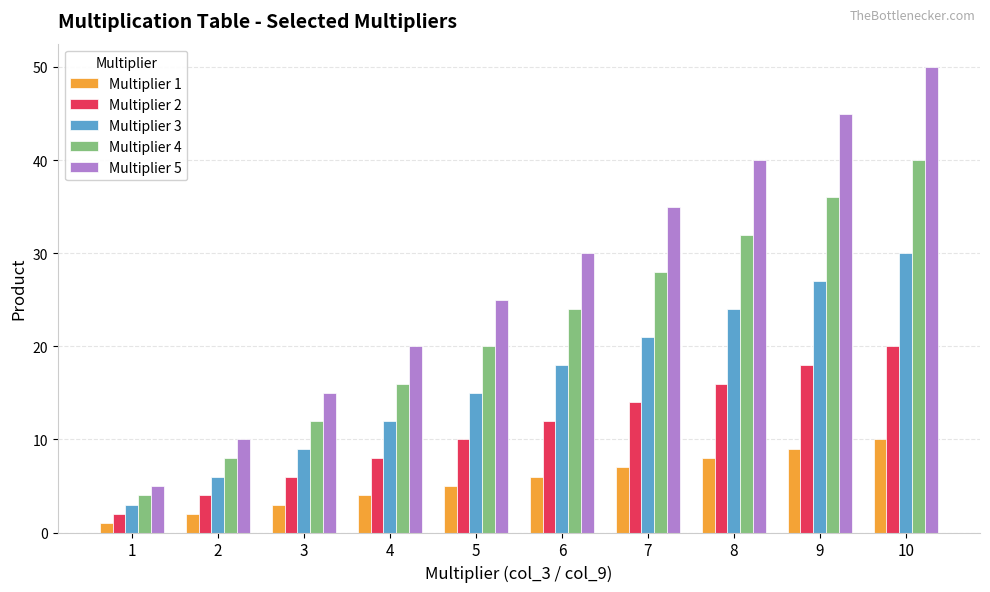

What is the sum of all Multiplier 3 values?

165